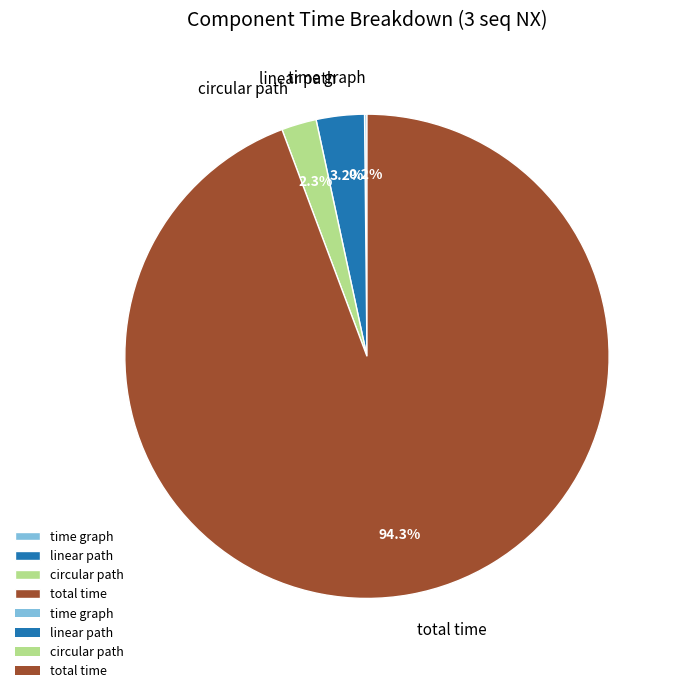

Which slice represents more than half of the pie?

total time